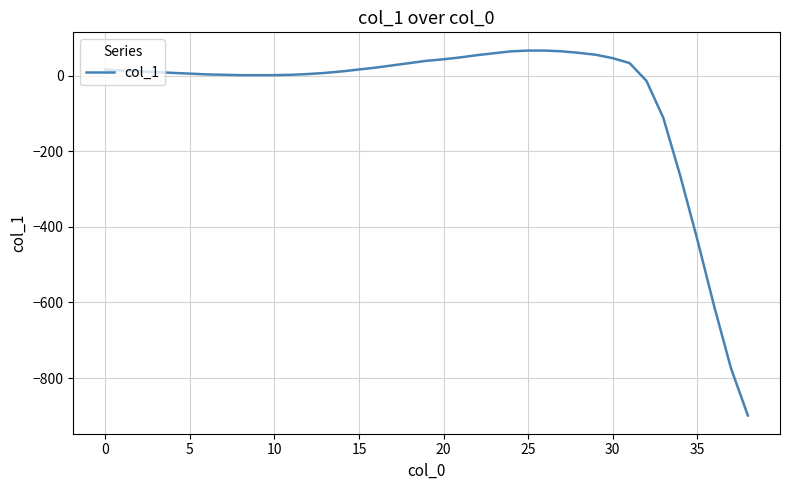

What is the minimum value shown in the chart?

-899